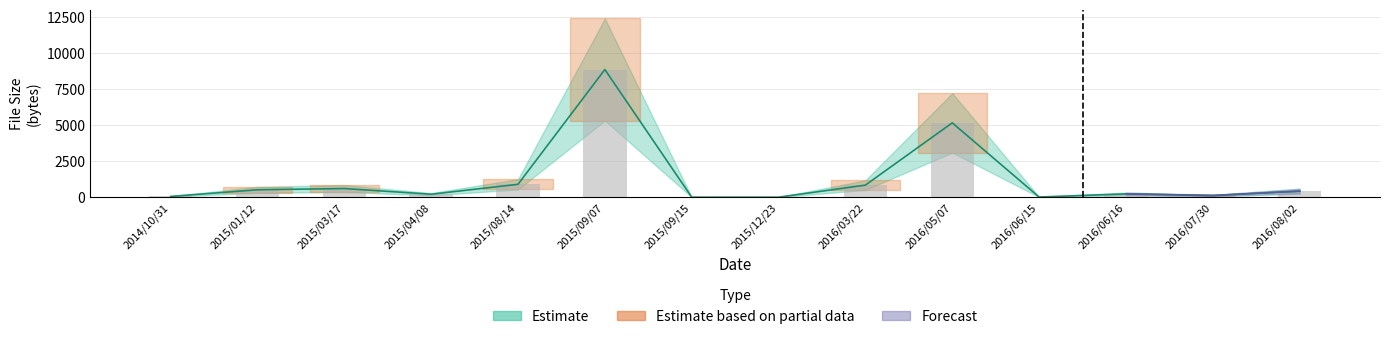

What is the sum of all values?

17870.9